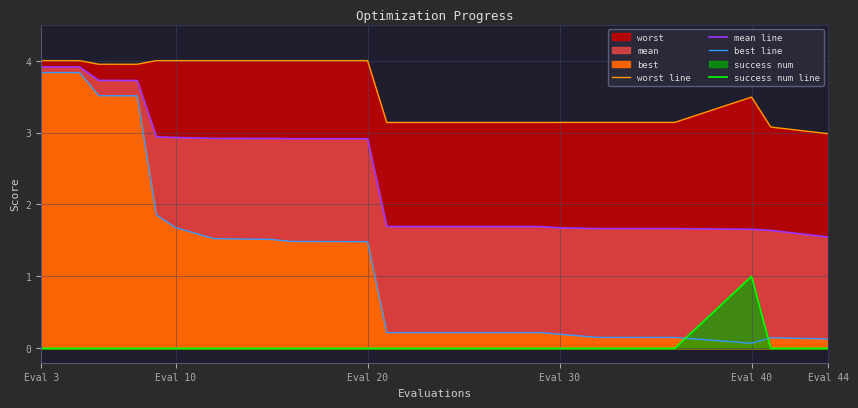

How many values in the success num line series exceed 0?

1